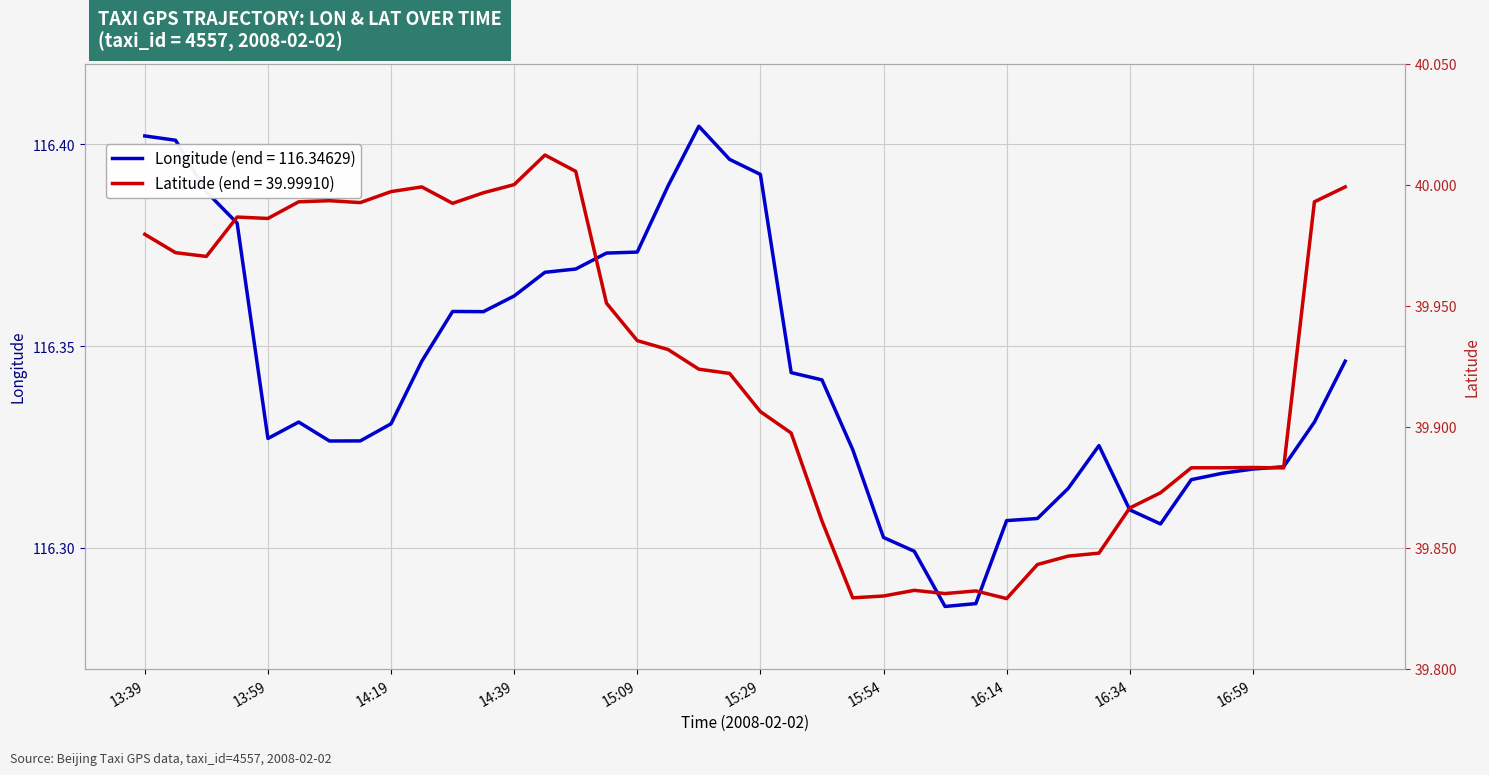

Reading left to right, transcribe all the data shown in this chart.

lon: 116.4	116.4	116.4	116.4	116.3	116.3	116.3	116.3	116.3	116.3	116.4	116.4	116.4	116.4	116.4	116.4	116.4	116.4	116.4	116.4	116.4	116.3	116.3	116.3	116.3	116.3	116.3	116.3	116.3	116.3	116.3	116.3	116.3	116.3	116.3	116.3	116.3	116.3	116.3	116.3
lat: 40.0	40.0	40.0	40.0	40.0	40.0	40.0	40.0	40.0	40.0	40.0	40.0	40.0	40.0	40.0	40.0	39.9	39.9	39.9	39.9	39.9	39.9	39.9	39.8	39.8	39.8	39.8	39.8	39.8	39.8	39.8	39.8	39.9	39.9	39.9	39.9	39.9	39.9	40.0	40.0